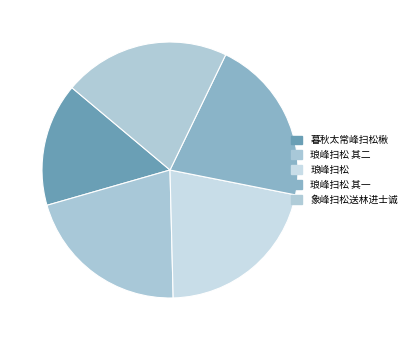

To the nearest percent, what is the difference between the 暮秋太常峰扫松楸 and 琅峰扫松 slice percentages?

6%